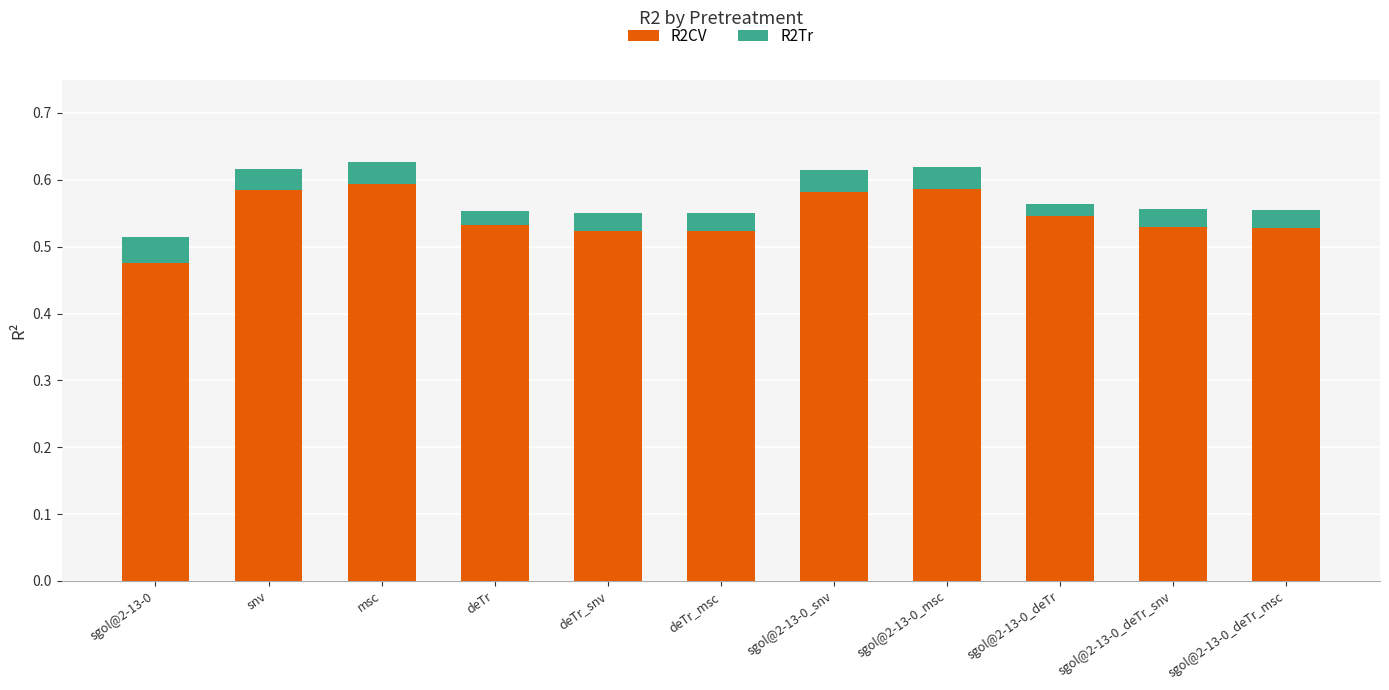

Does the chart contain any negative values?

No